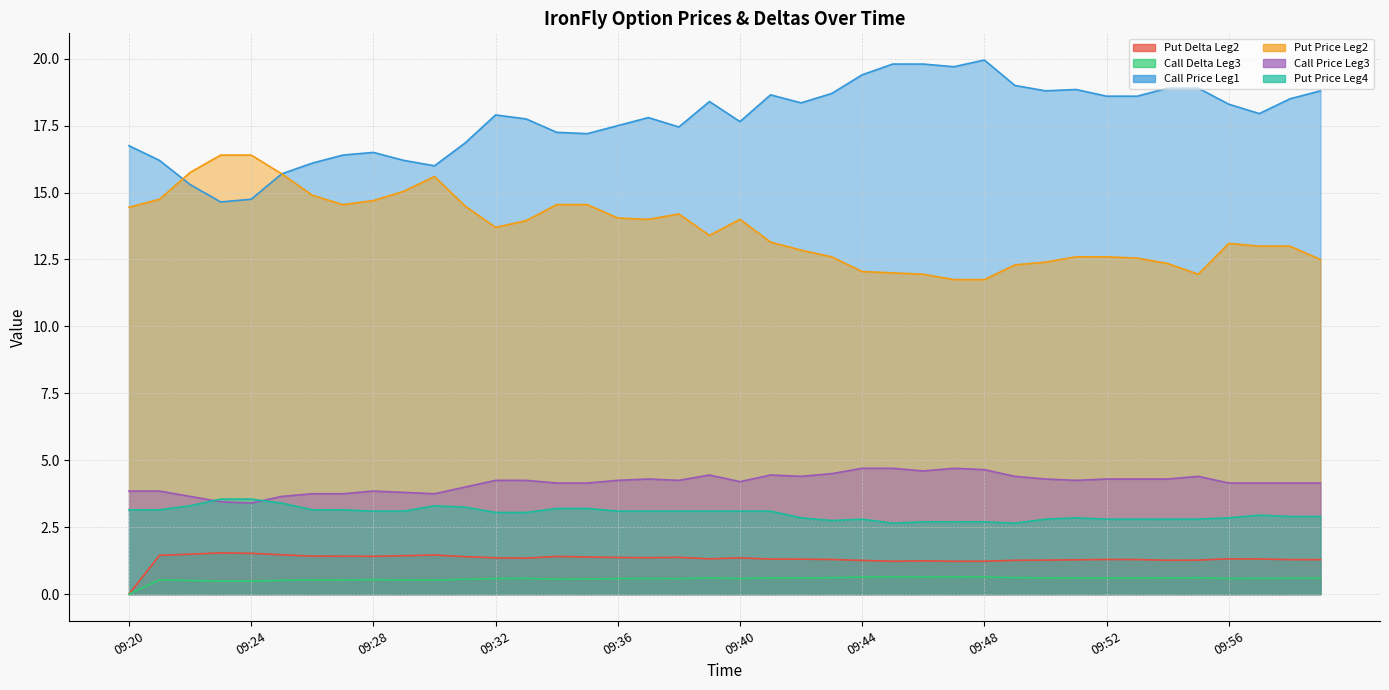

Where is the first local minimum for Call Delta Leg3?

09:24